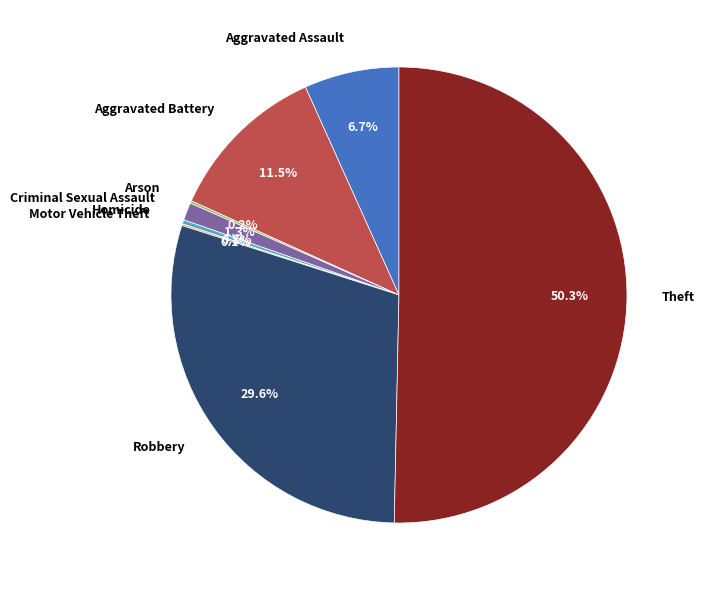

What is the largest slice in the pie chart?

Theft